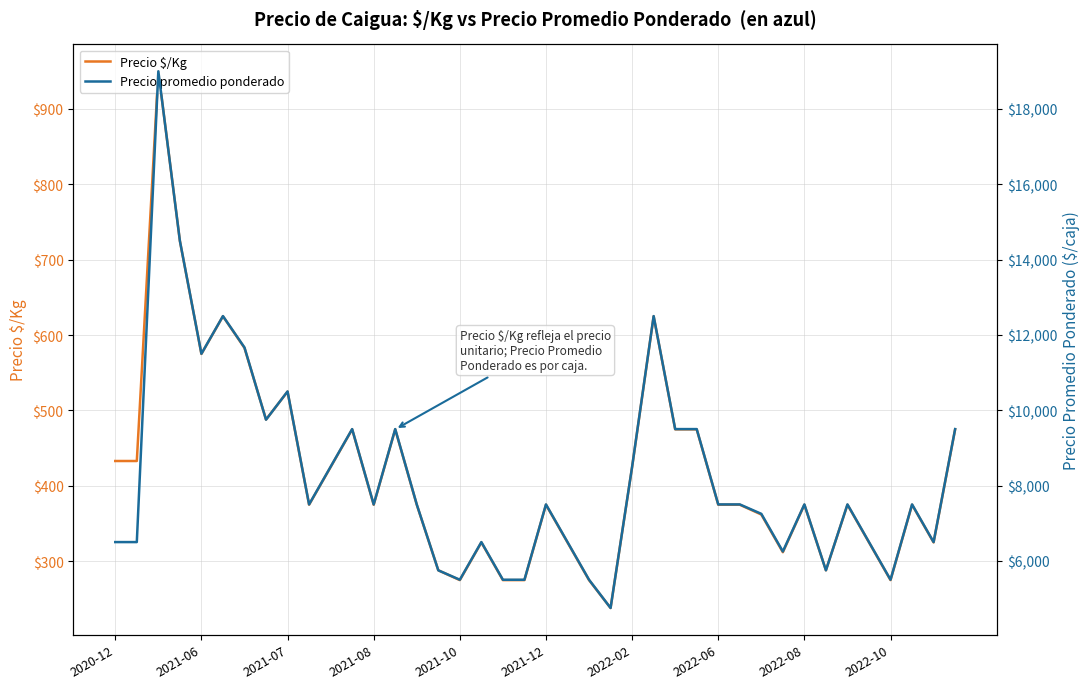

True or false: Precio promedio ponderado has more than 1 points higher than both neighbors.

True